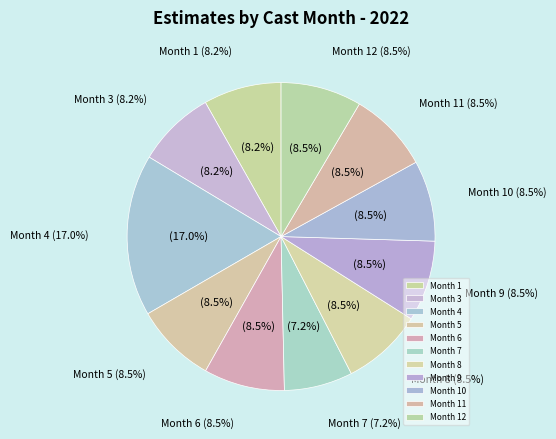

The 9 slice represents 8% of the pie. True or false?

True